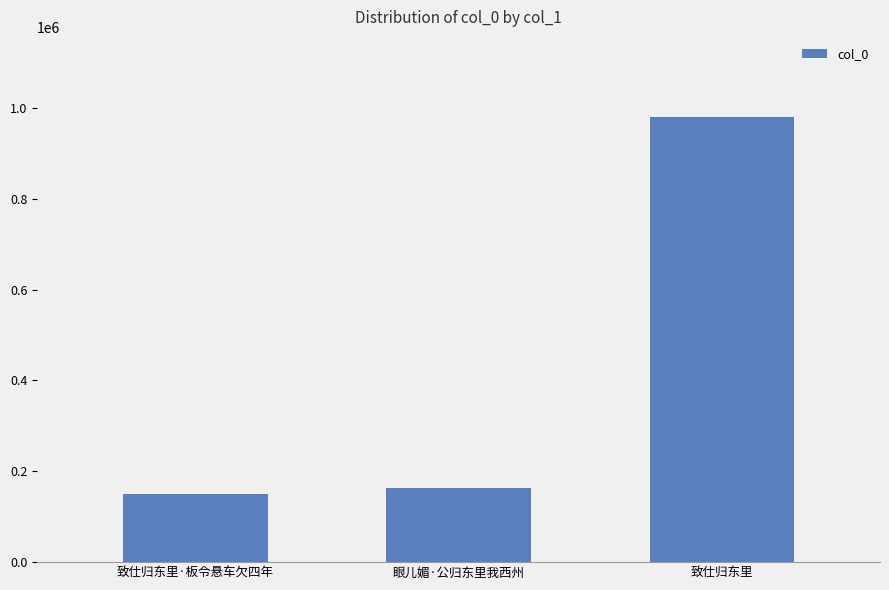

Are the bars horizontal?

No